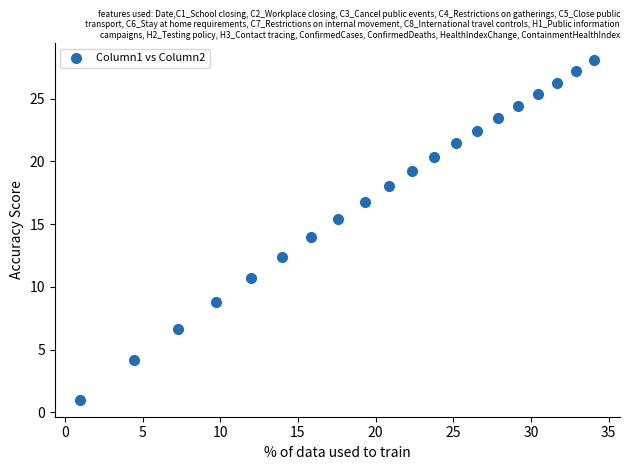

What is the range of X values (max minus min)?

33.1